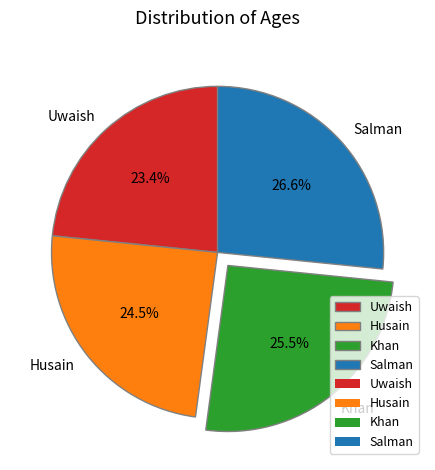

True or false: Salman accounts for 27% of the total.

True